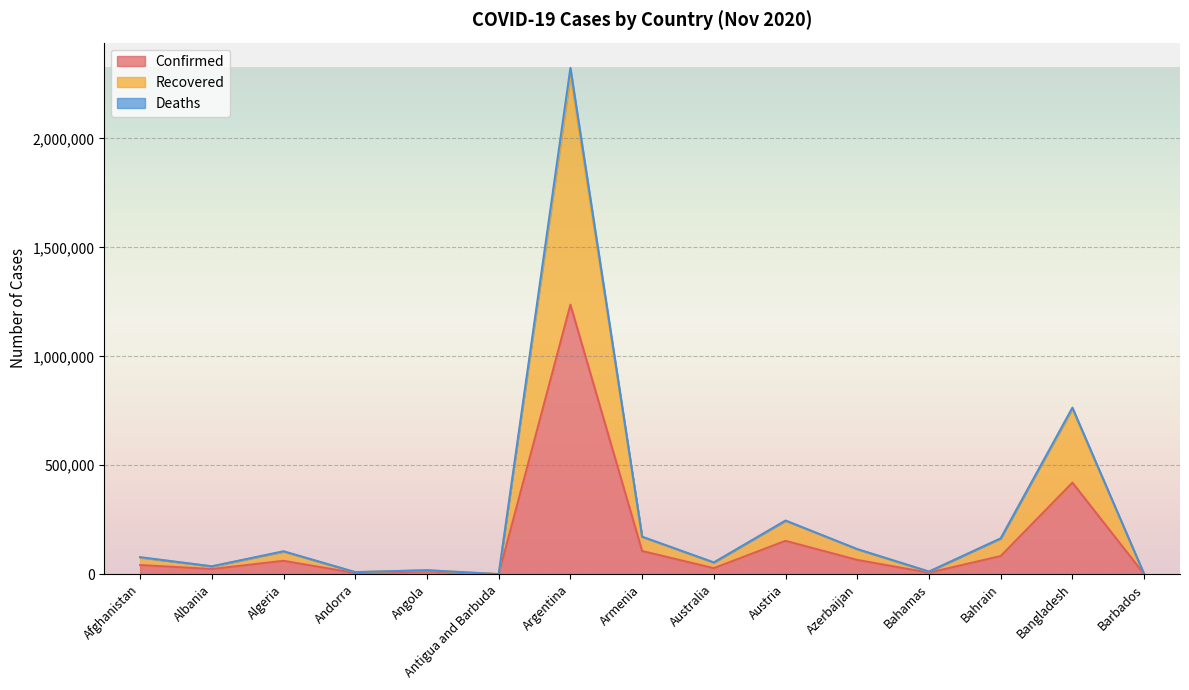

Where is Confirmed nearest to the value 618491?

Bangladesh